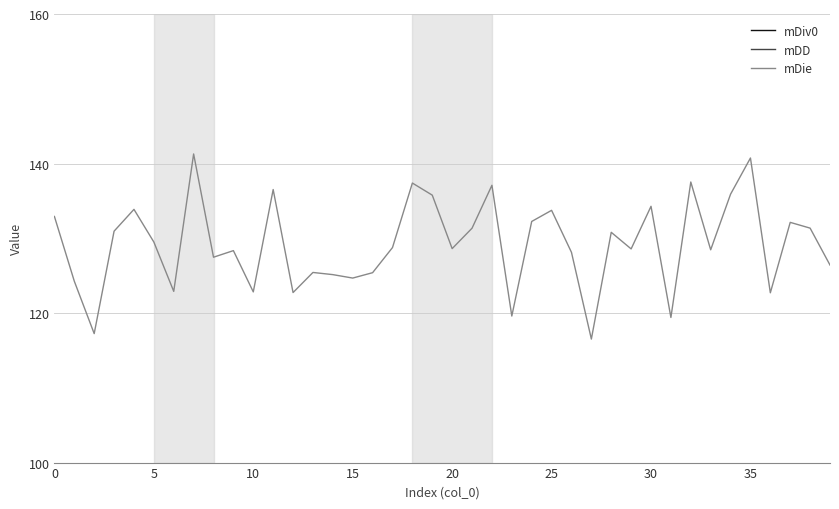

True or false: mDiv0 and mDie intersect in this chart.

False